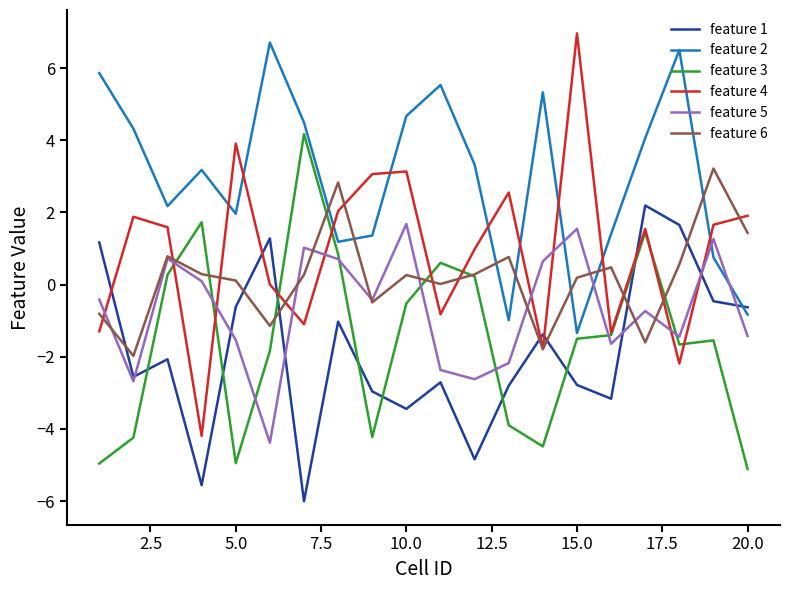

What is the maximum value for feature 5?

1.7